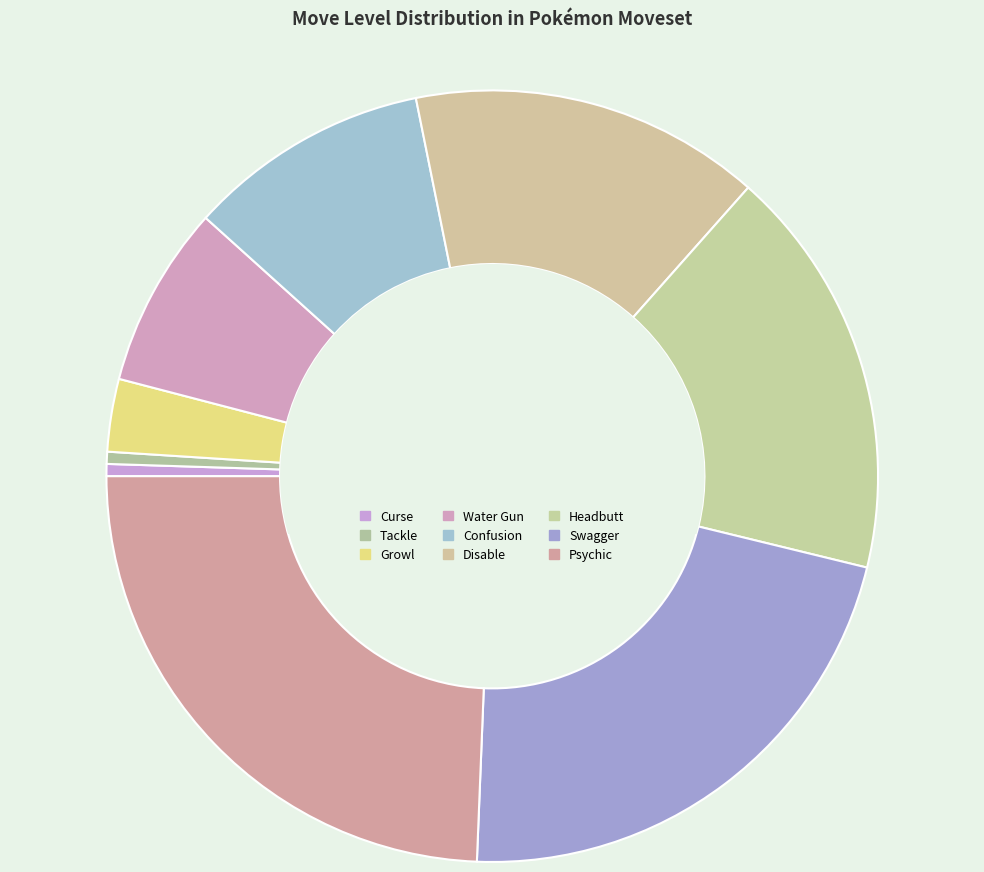

The Headbutt slice represents 17% of the pie. True or false?

True